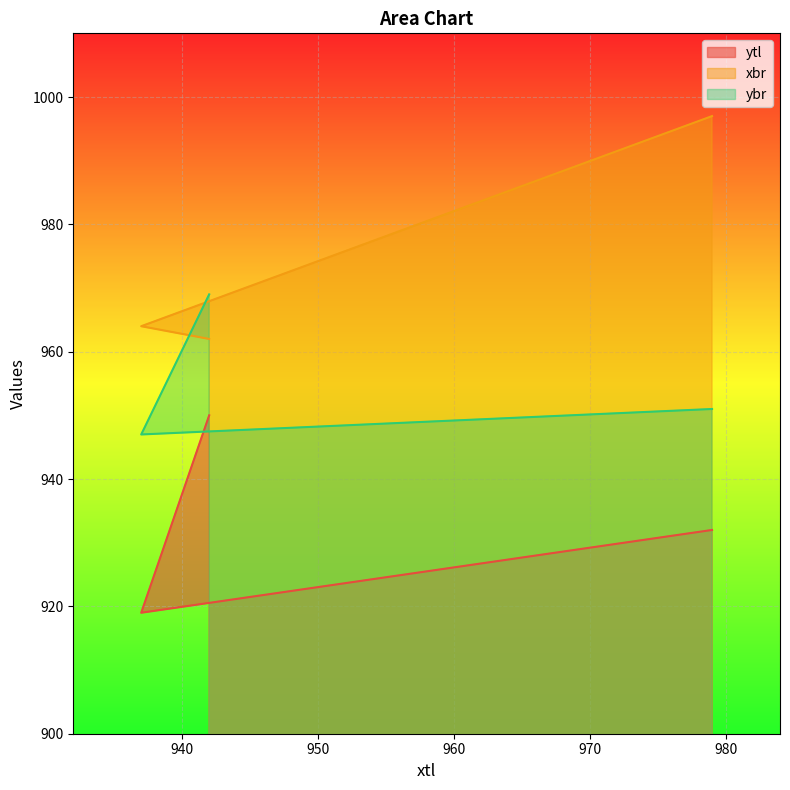

How many lines are shown in the chart?

3